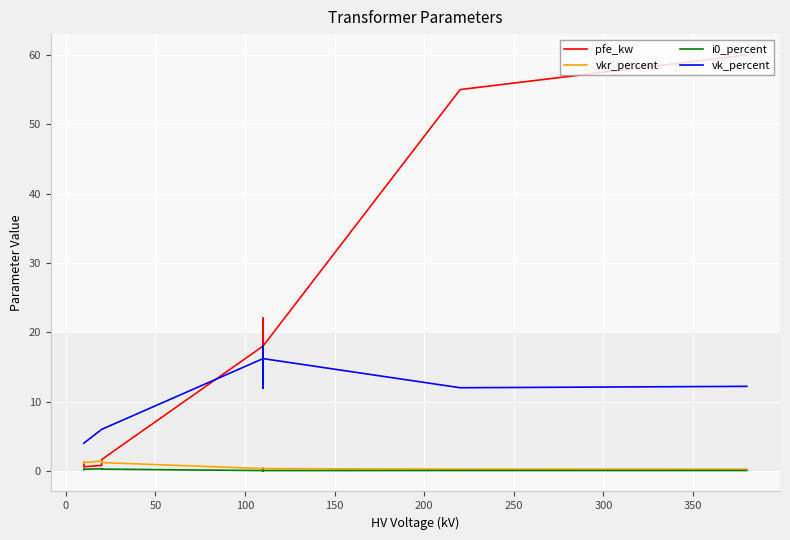

True or false: vkr_percent has more than 0 points higher than both neighbors.

True